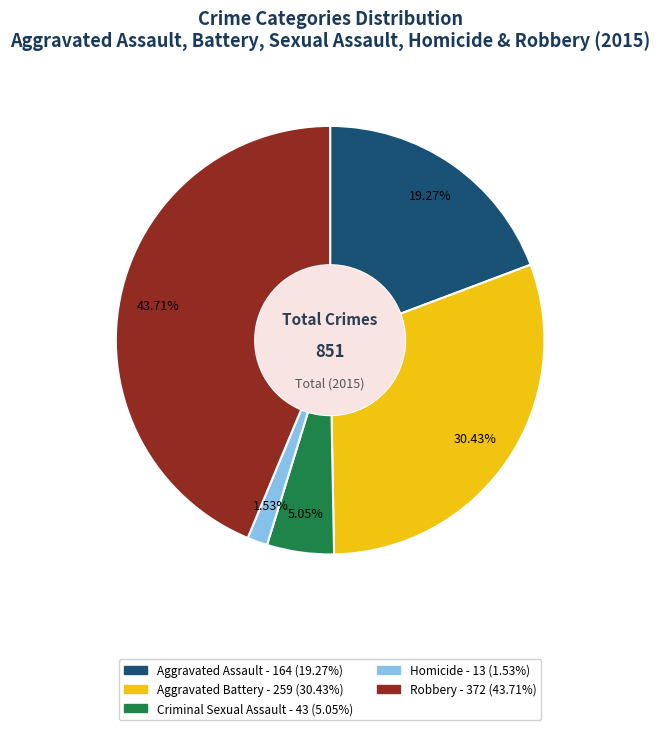

To the nearest percent, what portion does Aggravated Battery represent?

30%